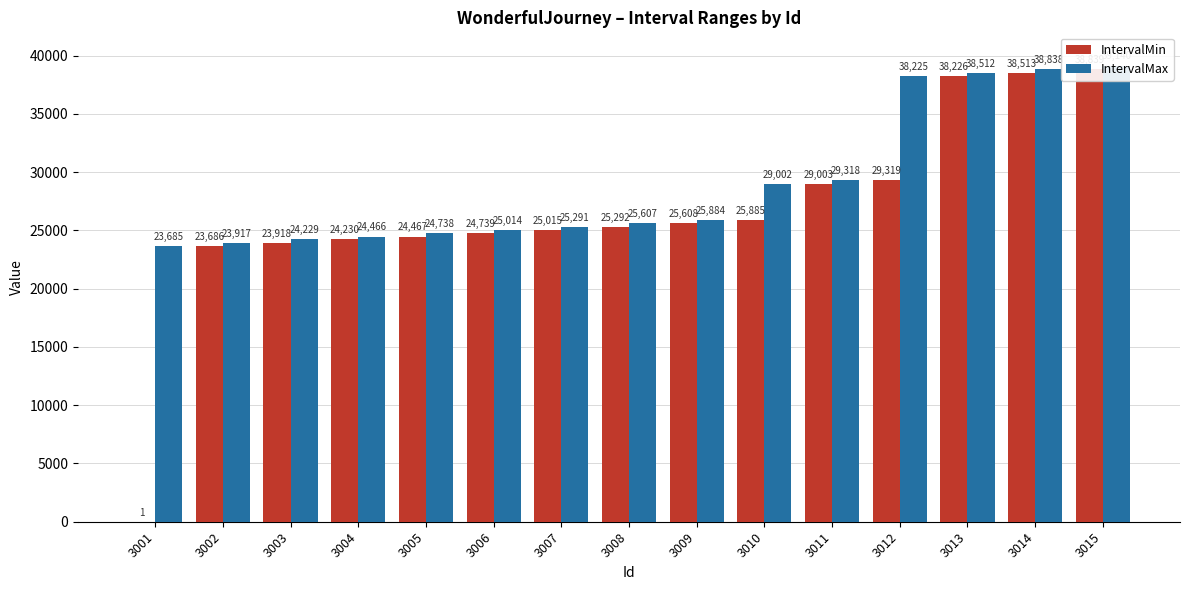

At which label does IntervalMax first exceed 25607?

3009